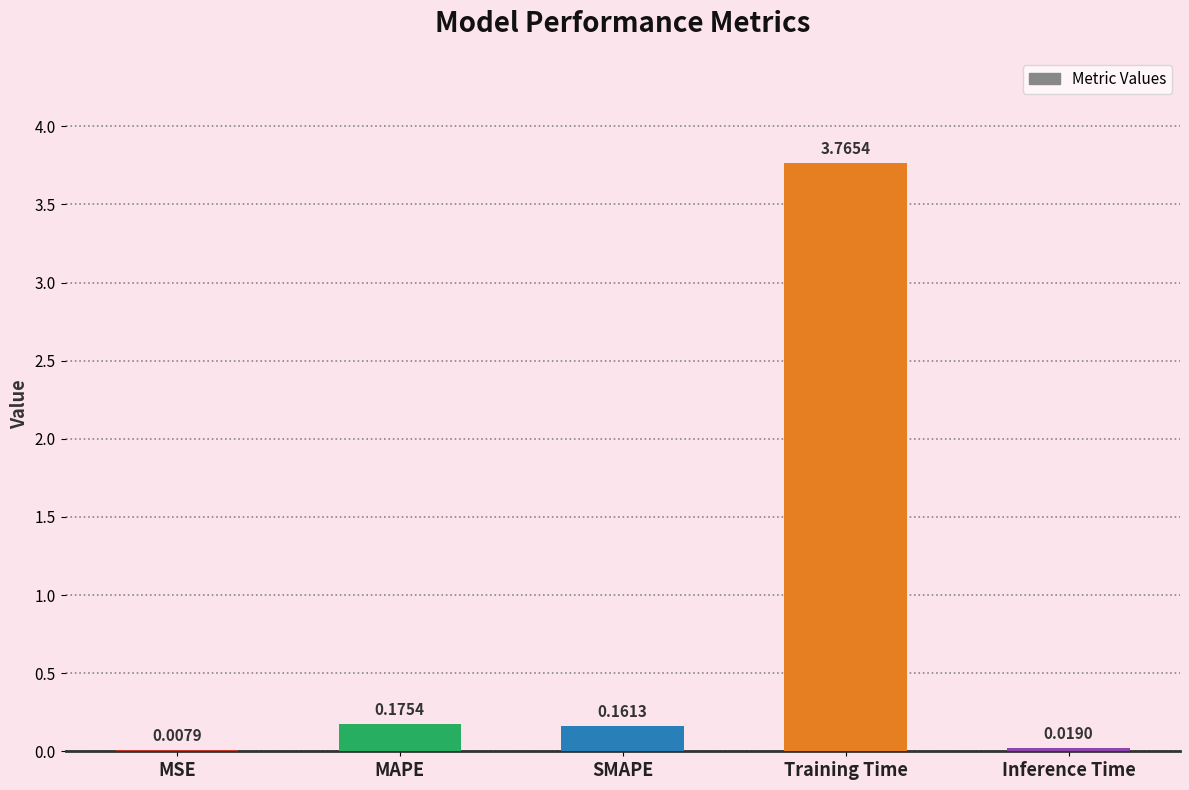

At which label is the value closest to 1?

MAPE